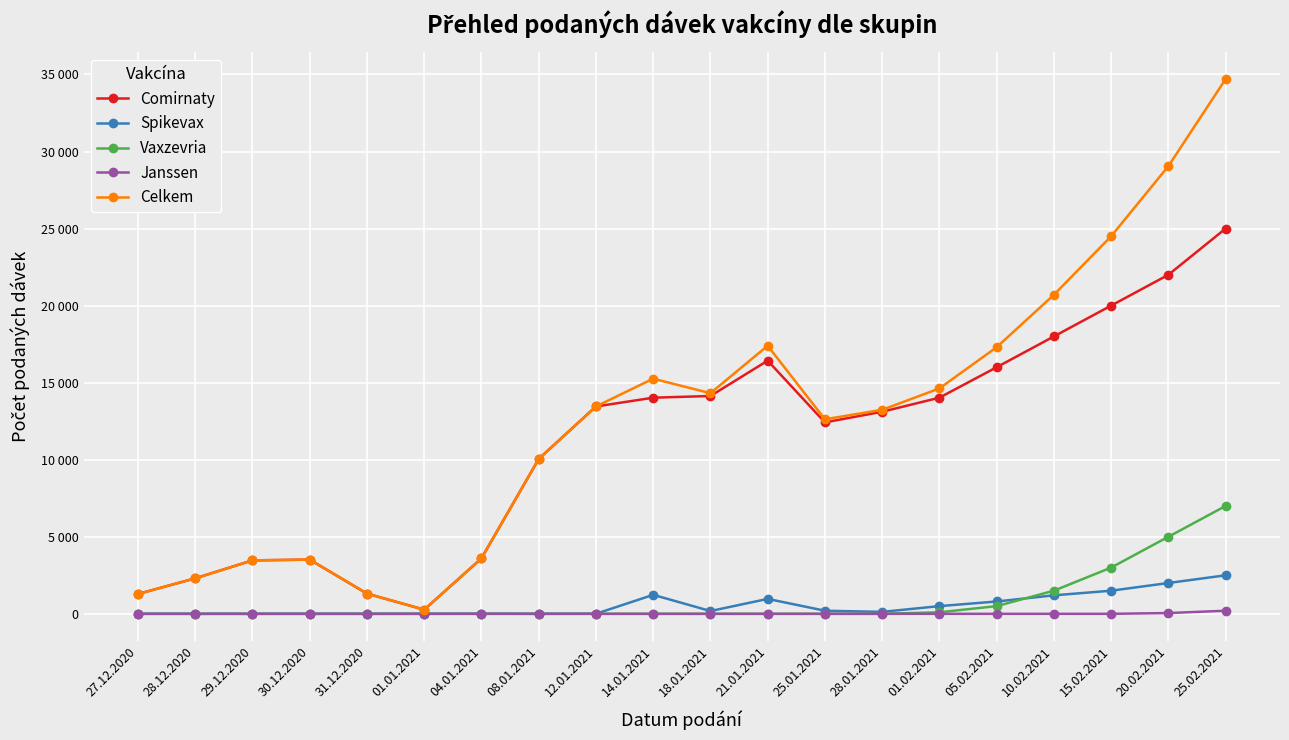

What are all the series names shown in the legend?

Comirnaty, Spikevax, Vaxzevria, Janssen, Celkem